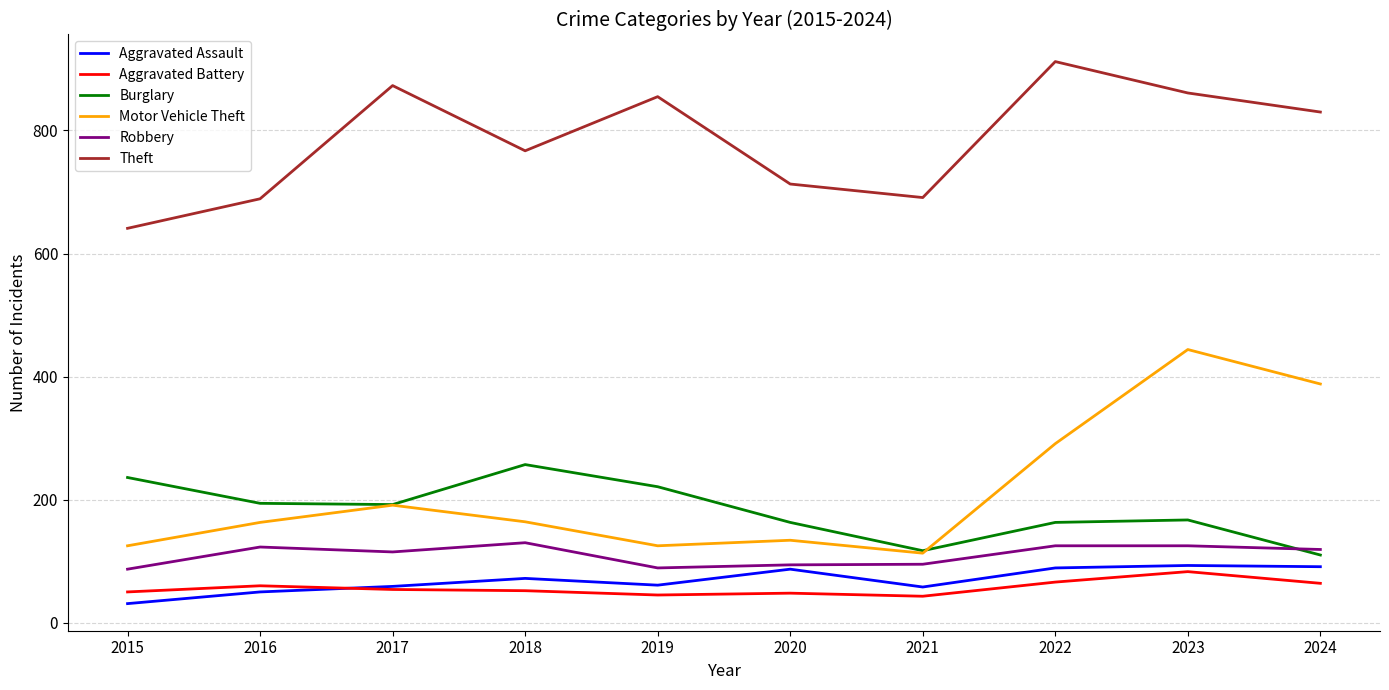

How many series are shown in this chart?

6